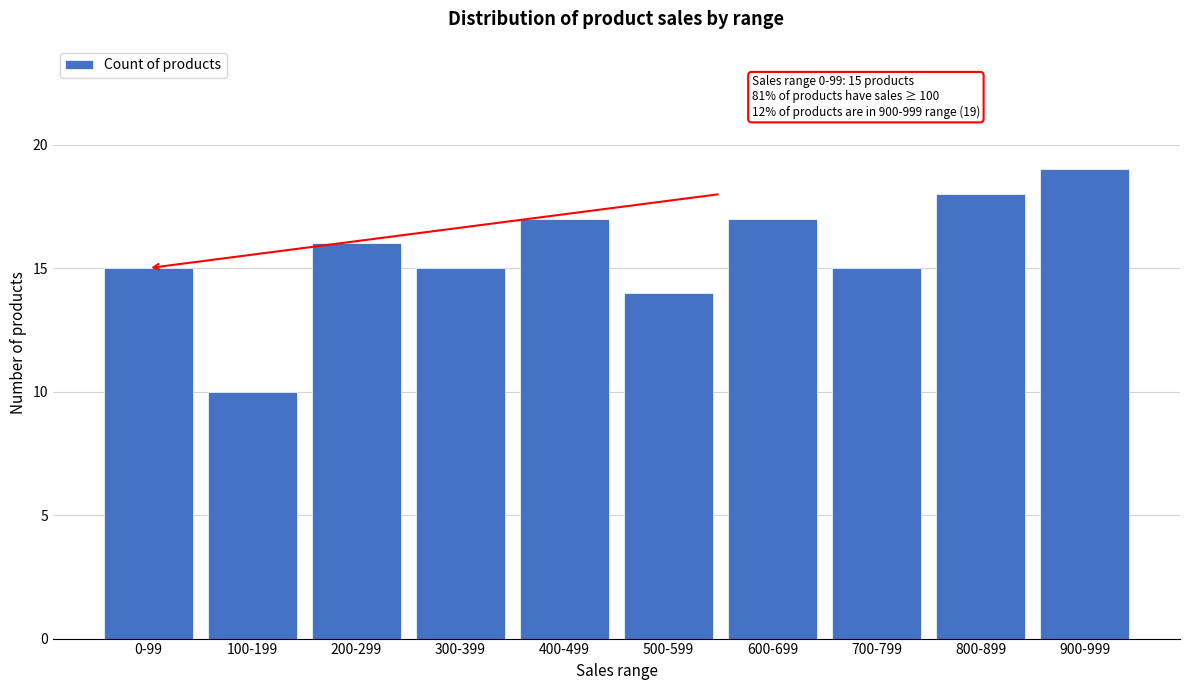

Reading right to left, list all the values displayed in this chart.

900-999=19	800-899=18	700-799=15	600-699=17	500-599=14	400-499=17	300-399=15	200-299=16	100-199=10	0-99=15